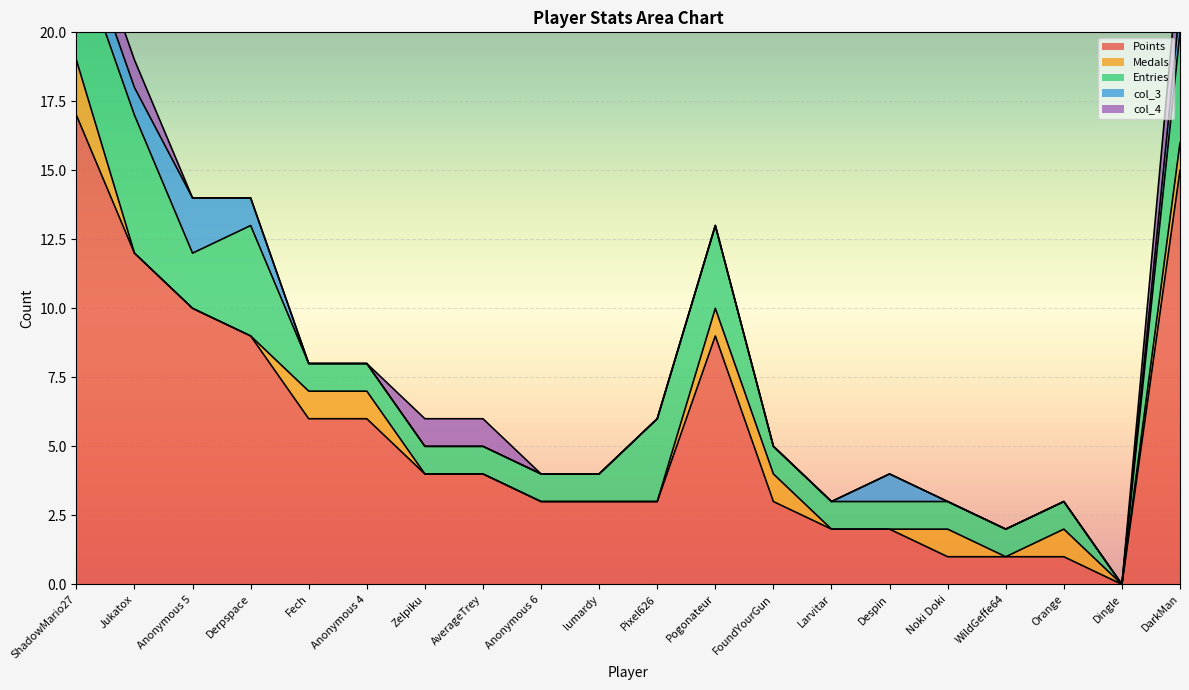

How many series are shown in this chart?

5